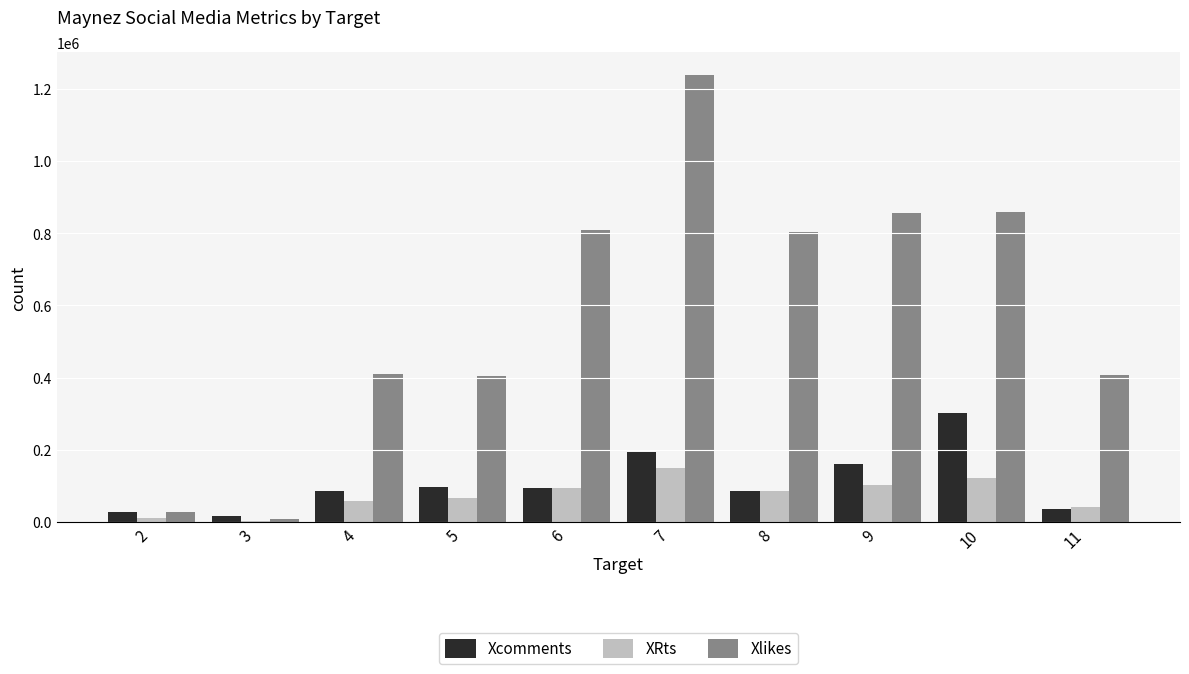

Are the bars grouped side by side (vs. stacked)?

Yes